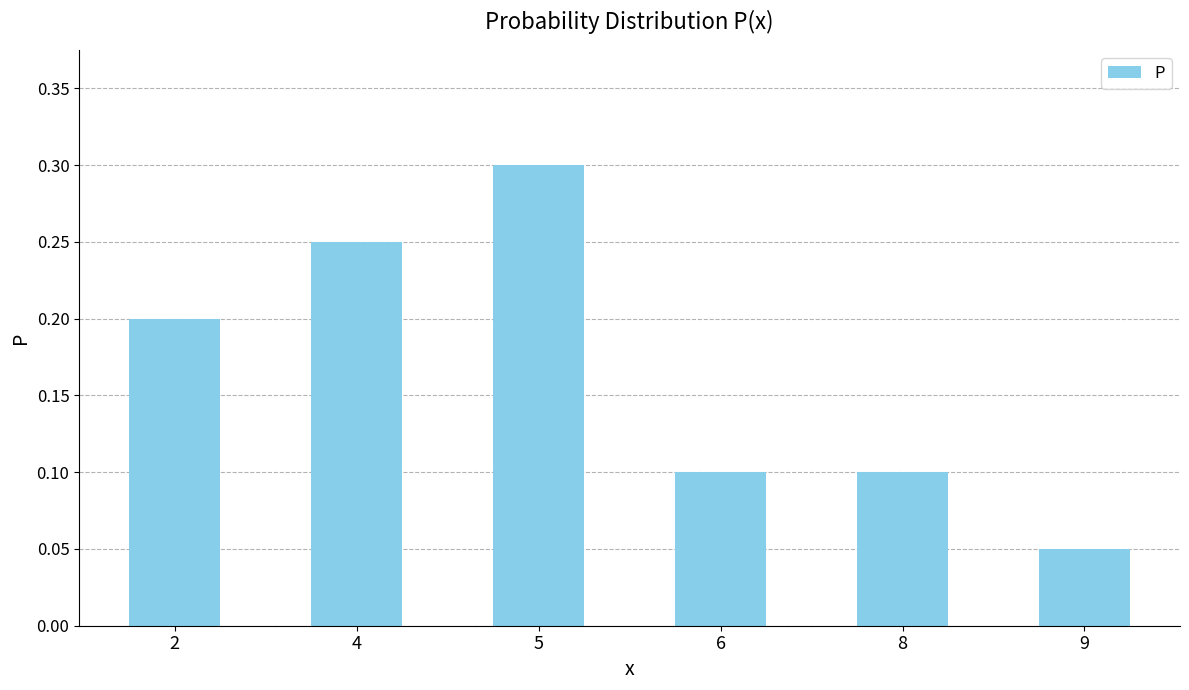

What is the sum of the values at 2 and 6?

0.3